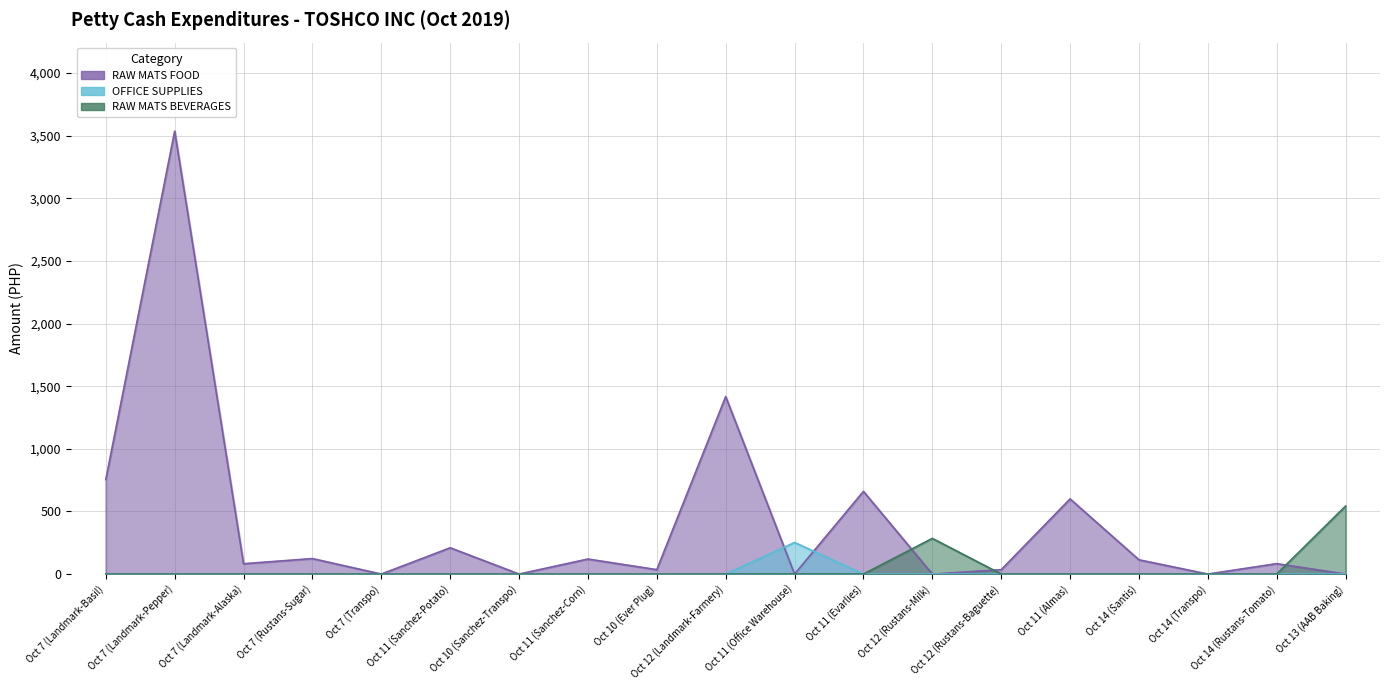

At which label does RAW MATS BEVERAGES reach its peak?

Oct 13 (AAB Baking)